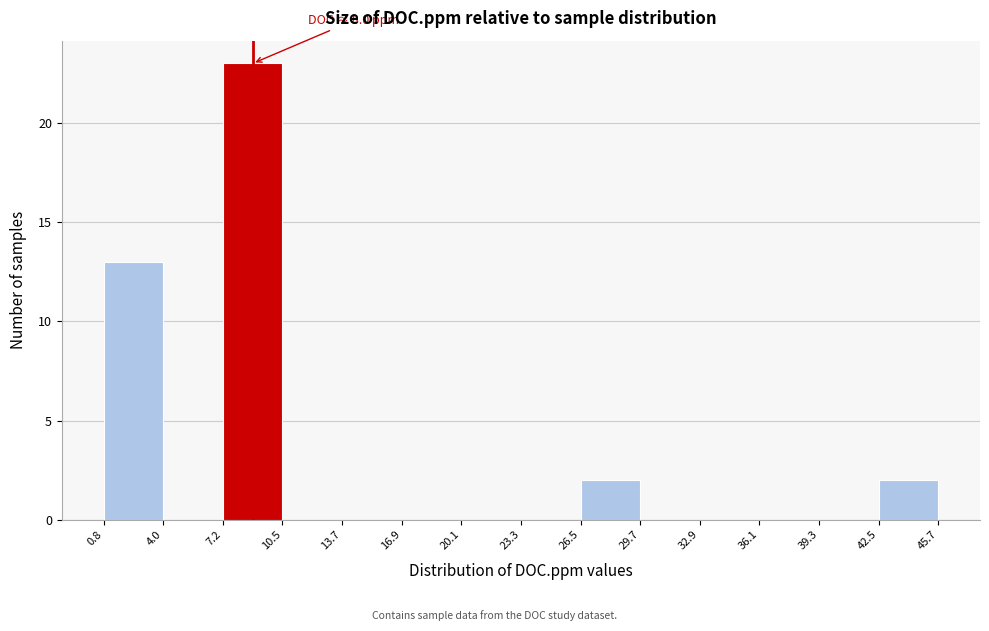

Over which range of the x-axis is the bar tallest?

7.2 to 10.5